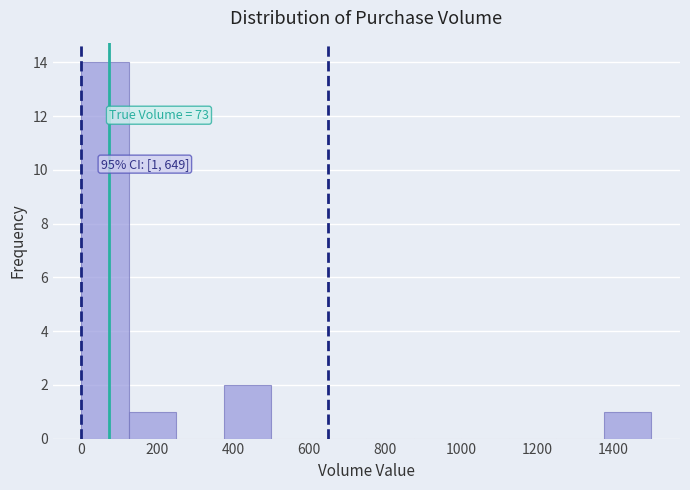

Over which range of the x-axis is the bar tallest?

0 to 120